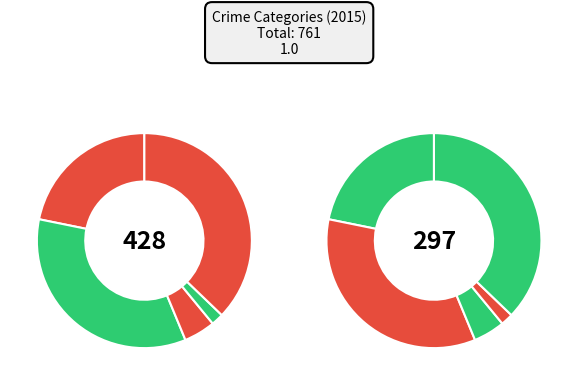

True or false: Robbery accounts for 37% of the total.

True